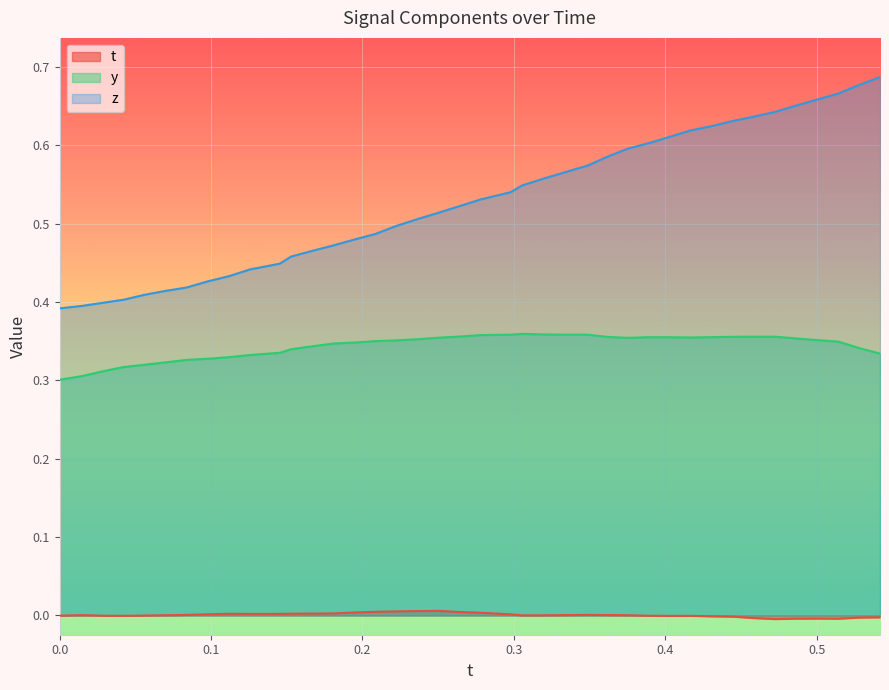

True or false: y and t cross at least once.

False